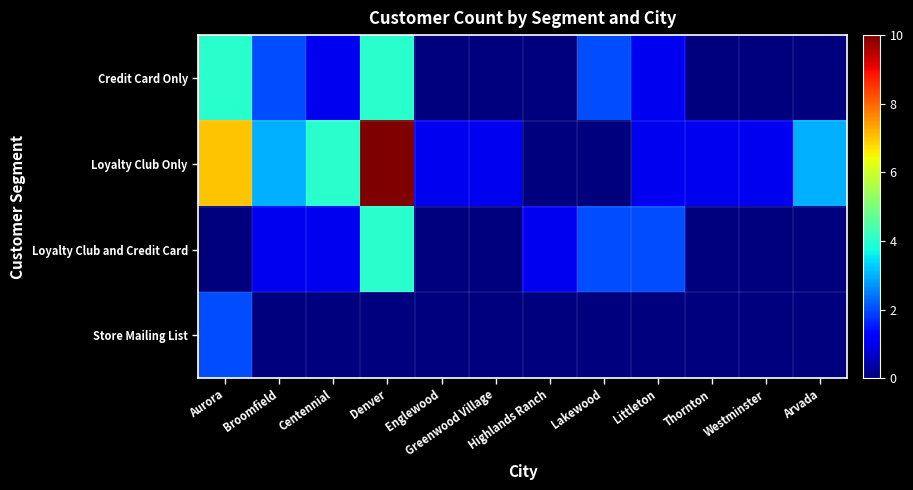

Which series changed the most between Highlands Ranch and Arvada?

Loyalty Club Only